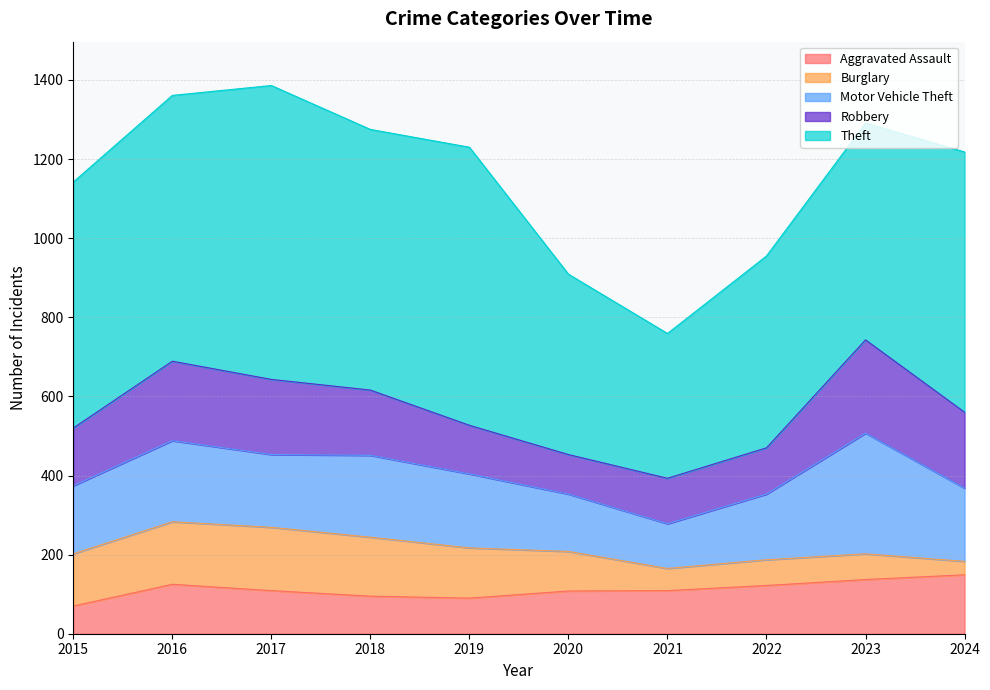

Which category has the lowest value across all series?

2024